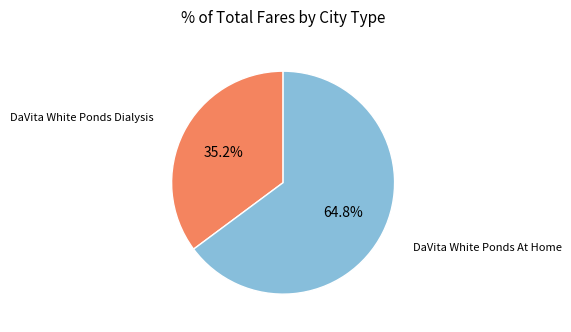

Does DaVita White Ponds At Home represent more than half of the total?

Yes